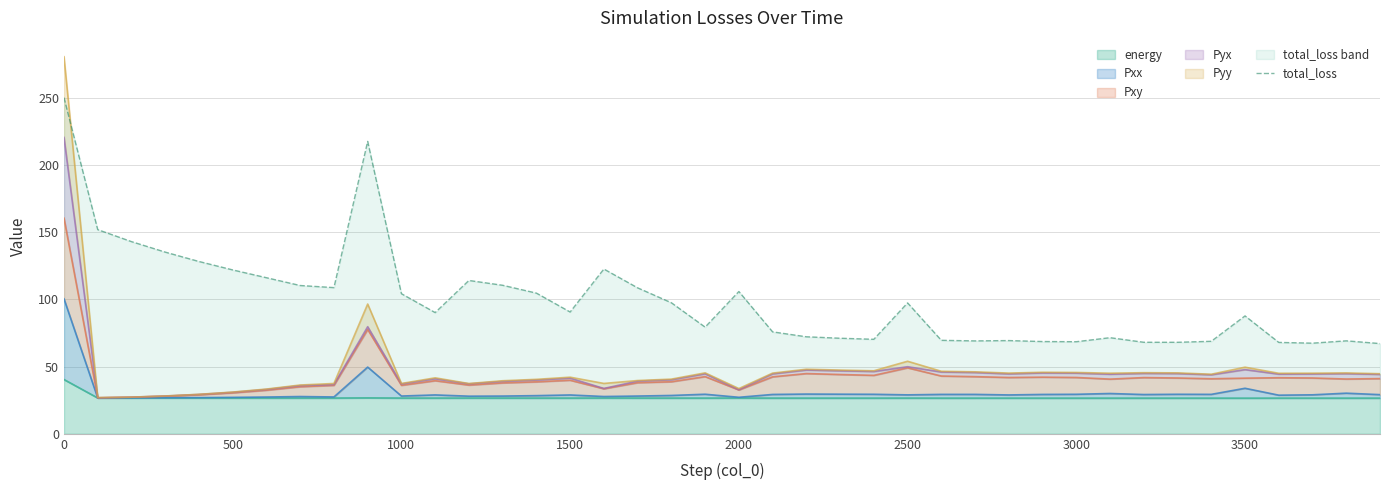

The value of energy at 3500 is 26.5. True or false?

True